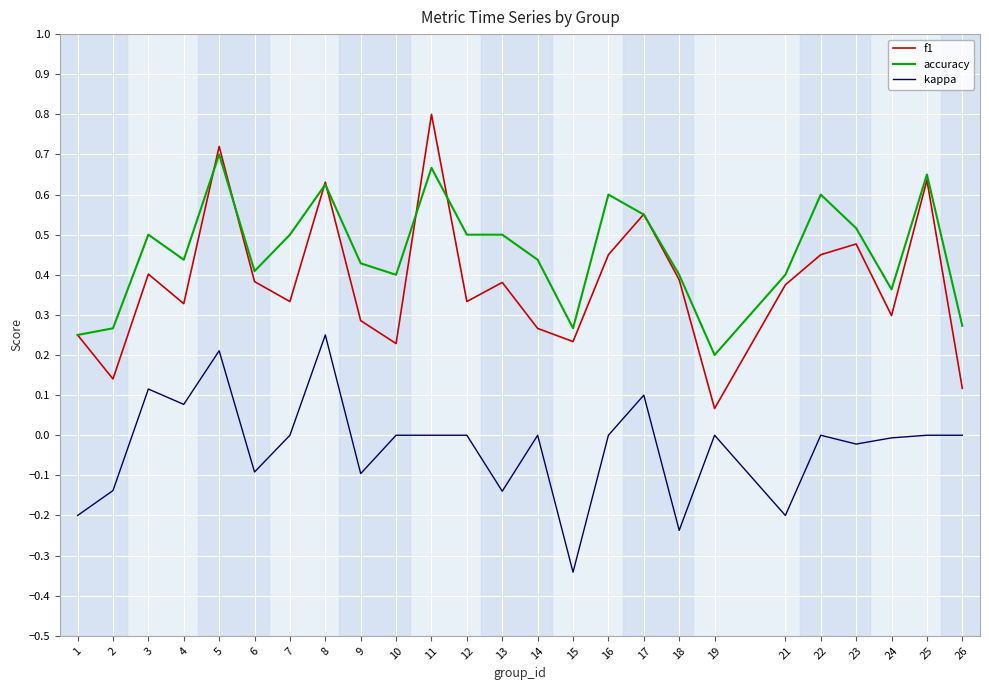

Count the number of categories in the chart.

25